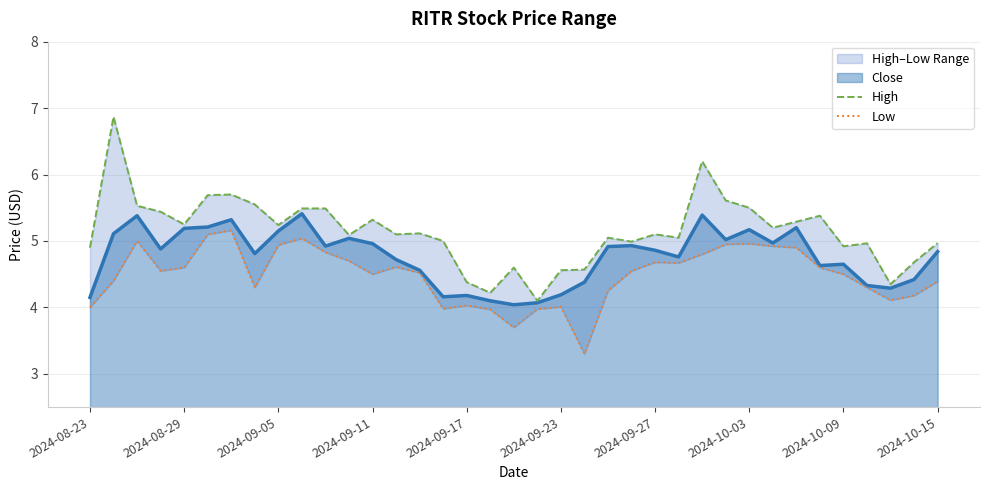

What is the approximate value of Low at 25?

4.7